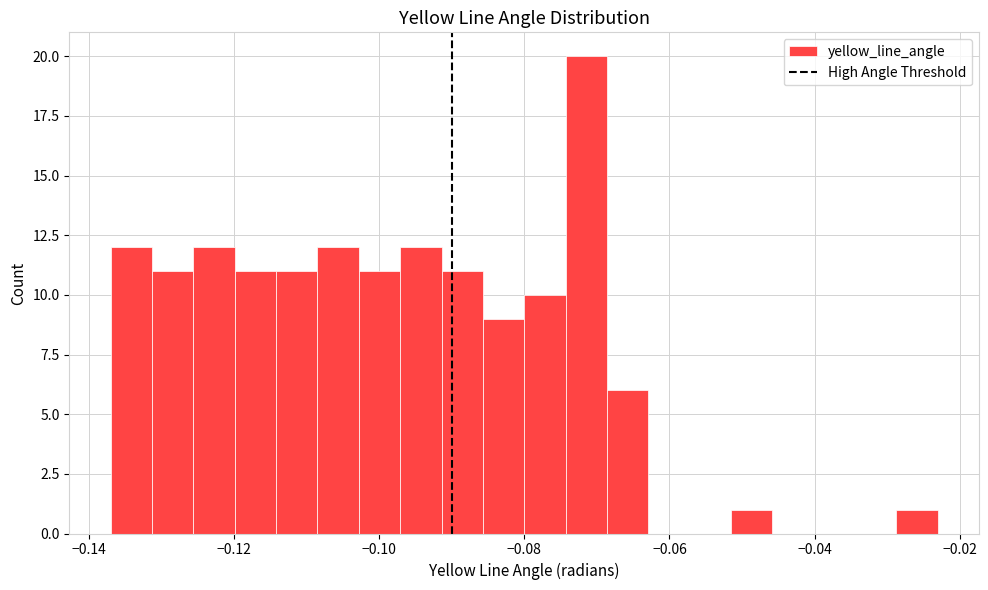

Read against the x-axis, roughly where is the centre of the tallest bar?

-0.072